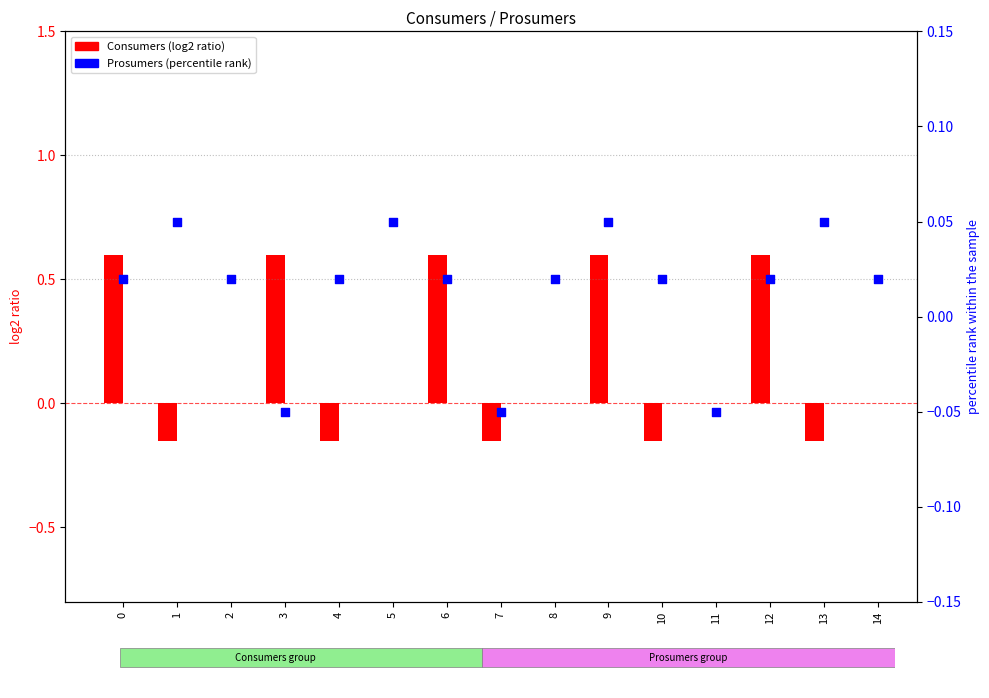

Which series has the largest total across all categories?

Consumers